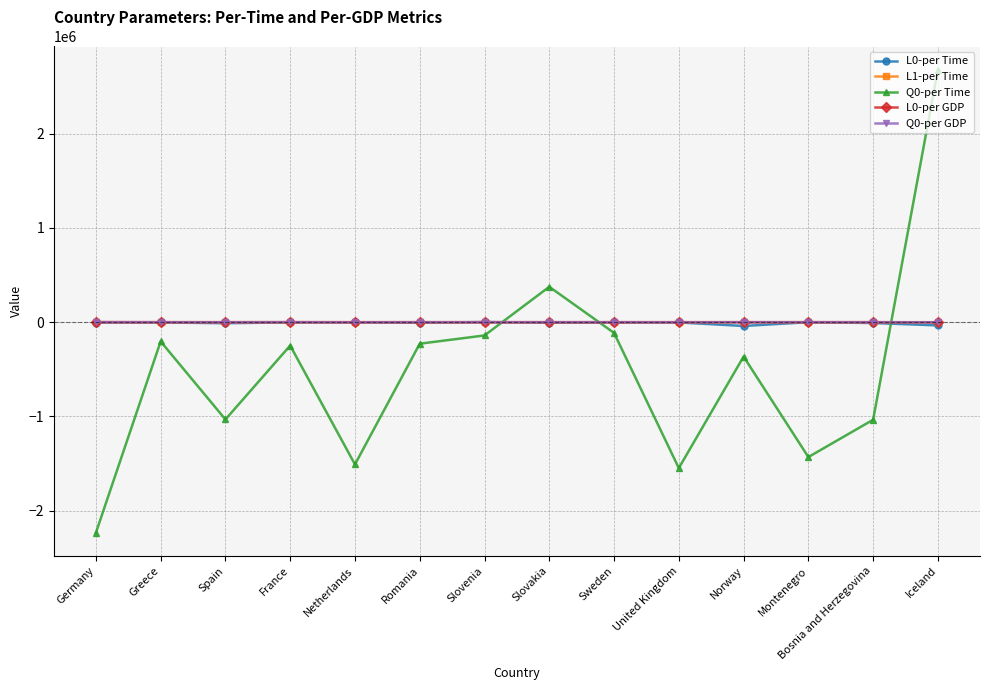

What is the maximum value for Q0-per GDP?

171.8